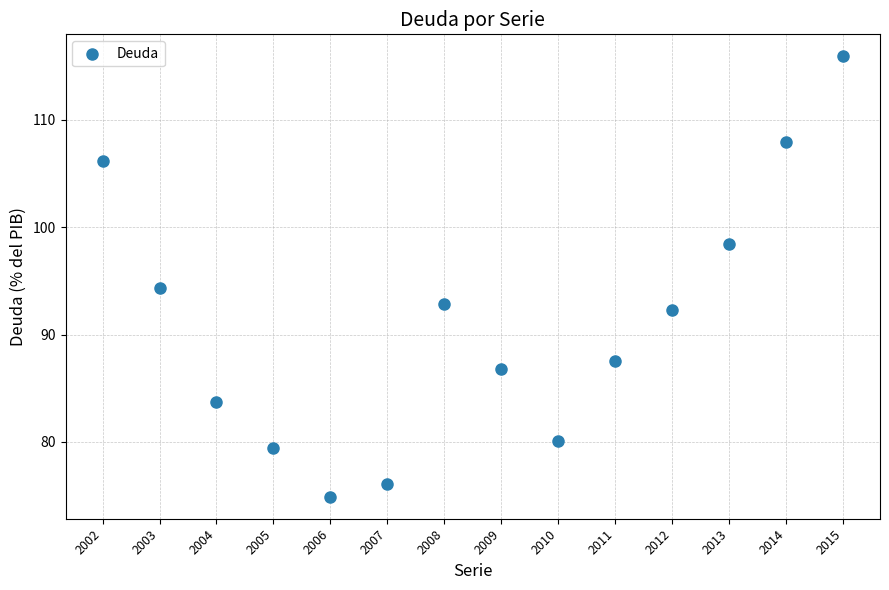

What is the range of X values (max minus min)?

13.0